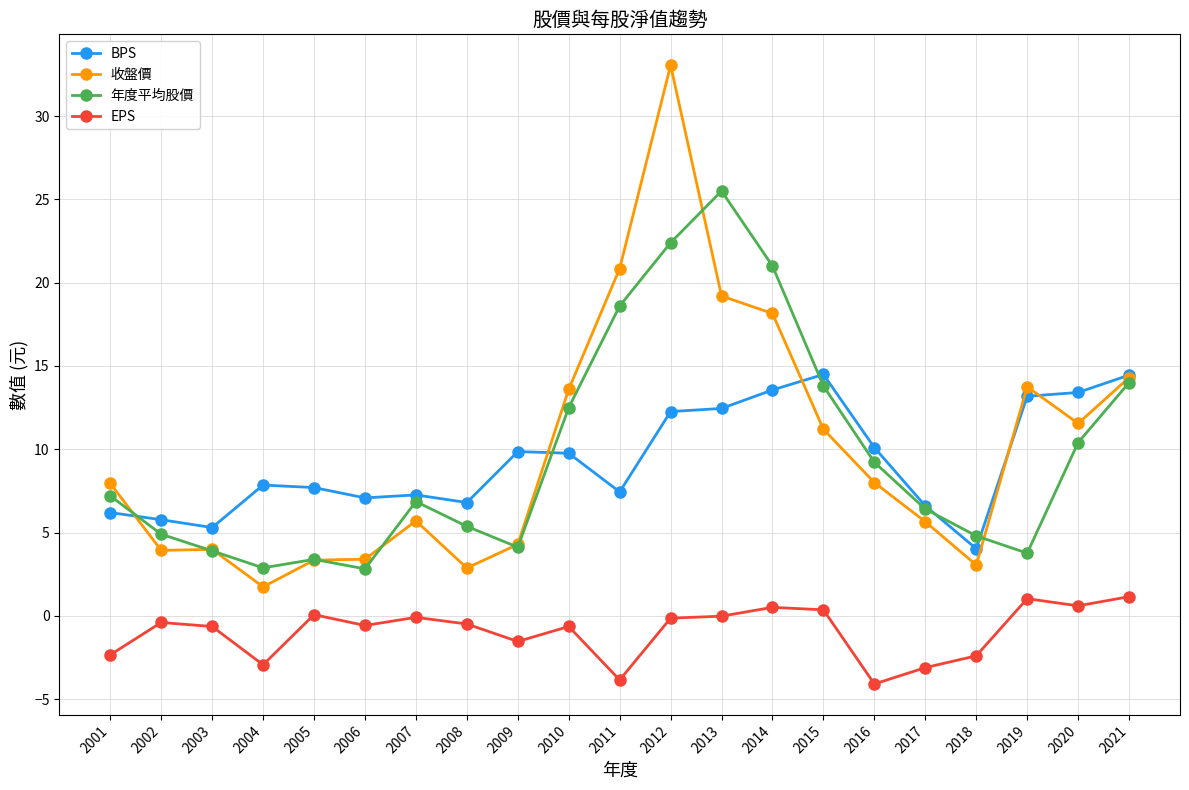

Which series changed the most between 2007 and 2010?

收盤價